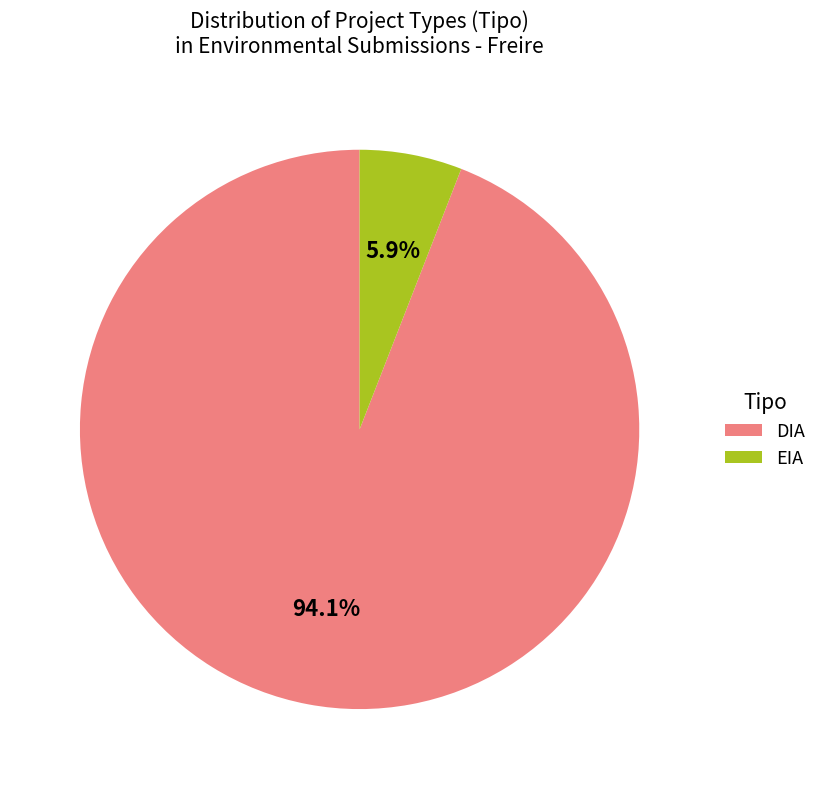

What is the ratio of the value at EIA to the value at DIA?

0.1